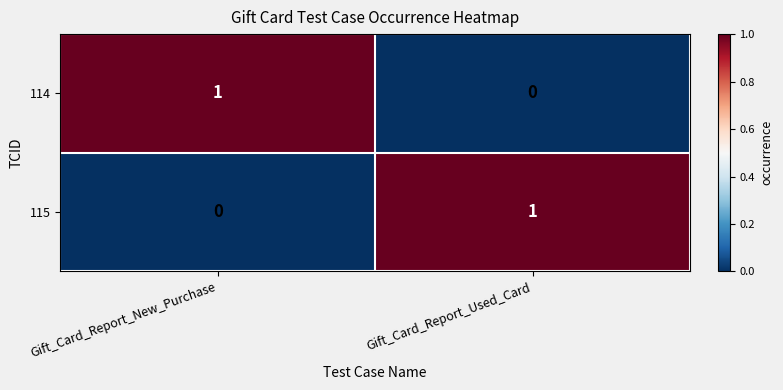

At how many categories does at least one series exceed 0?

2